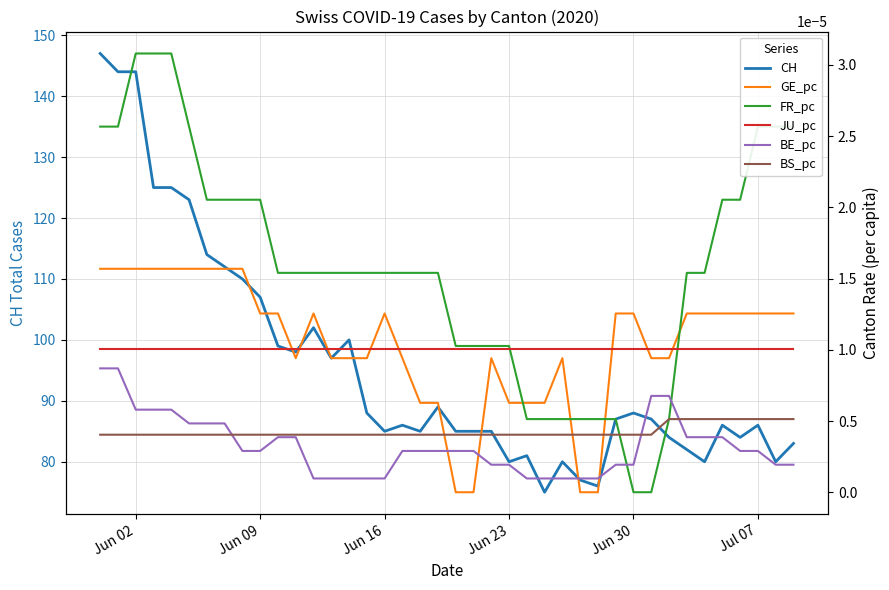

What is the sum of all CH values?

3831.0